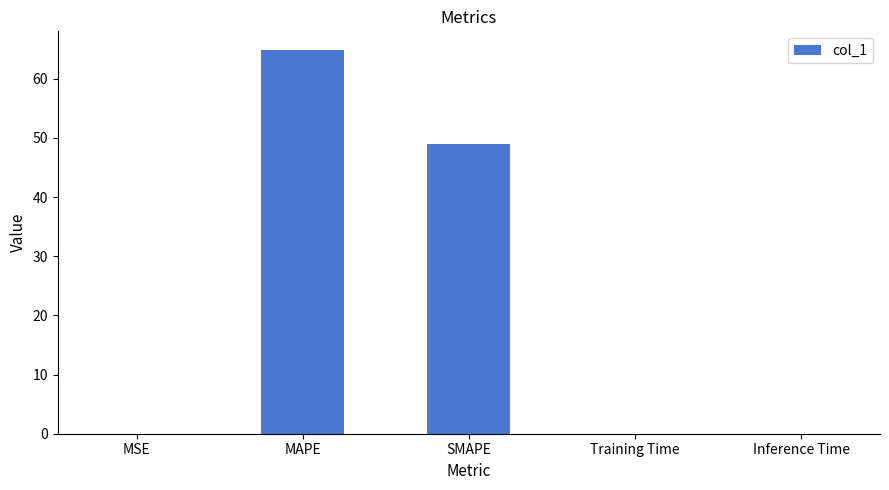

What is the approximate value at SMAPE?

48.9